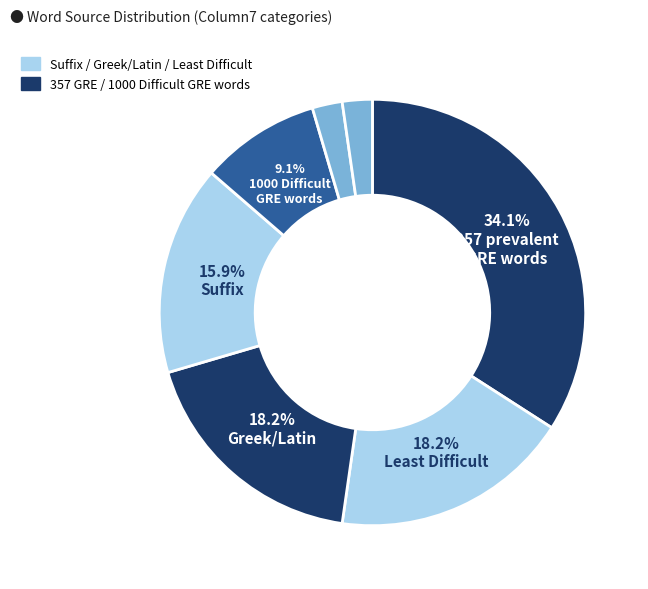

How many slices are in this pie chart?

7